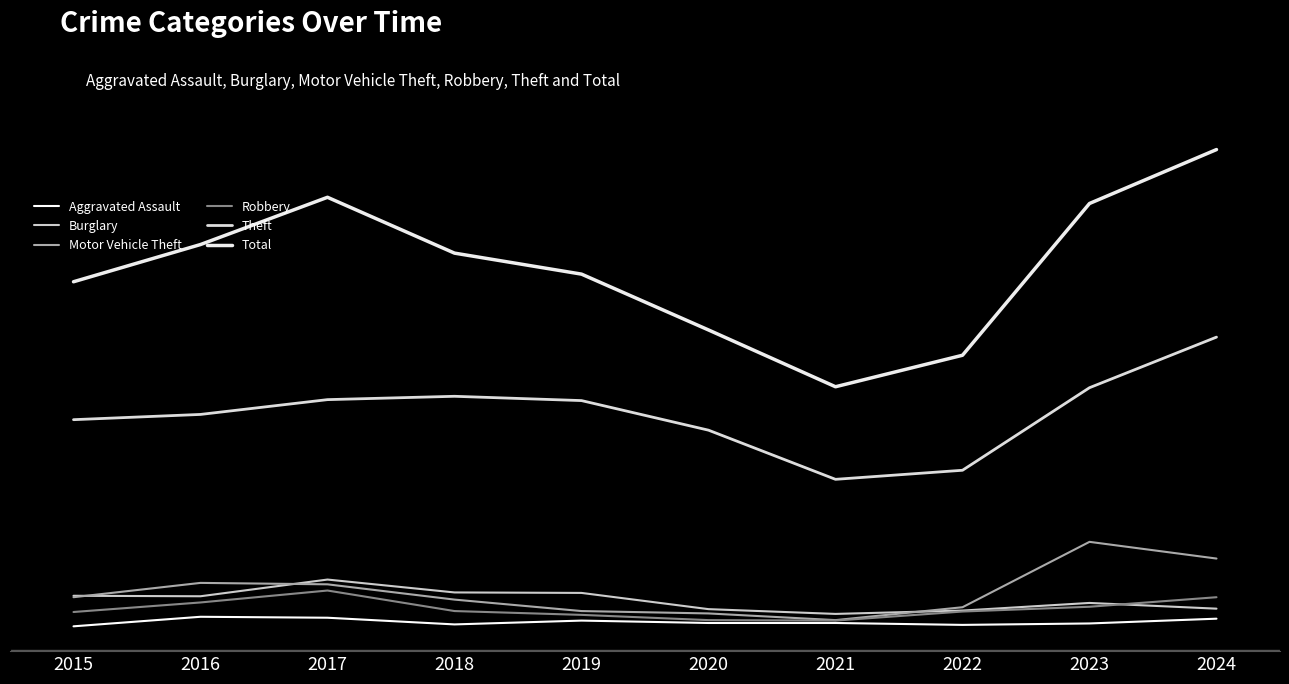

How many data points in Motor Vehicle Theft are less than 83?

5